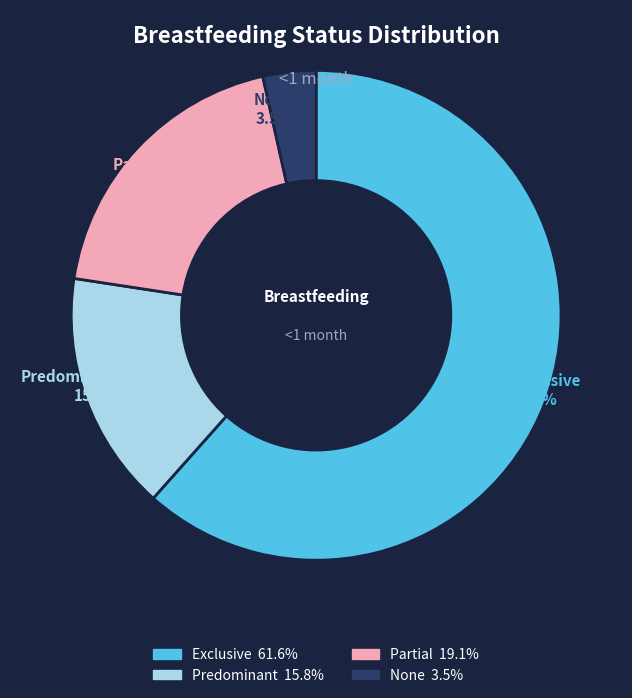

Which has a higher value, Exclusive or Predominant?

Exclusive